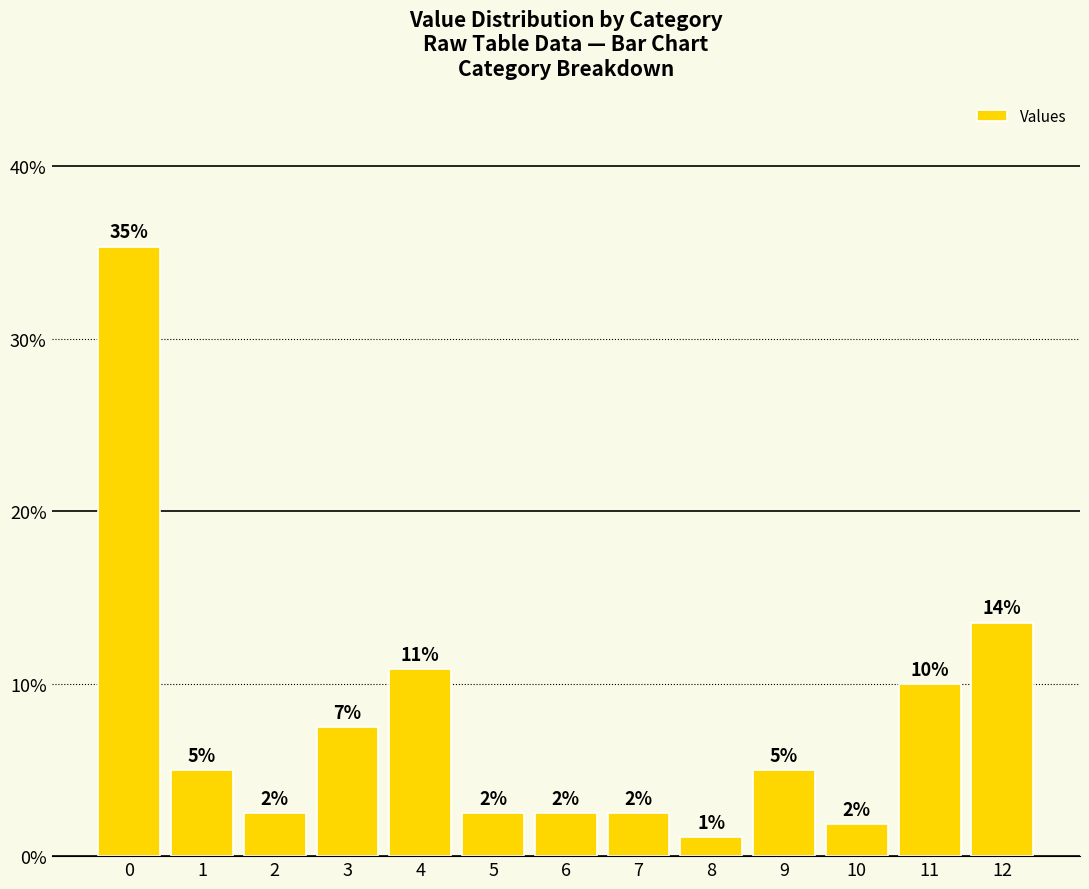

Are the bars horizontal?

No